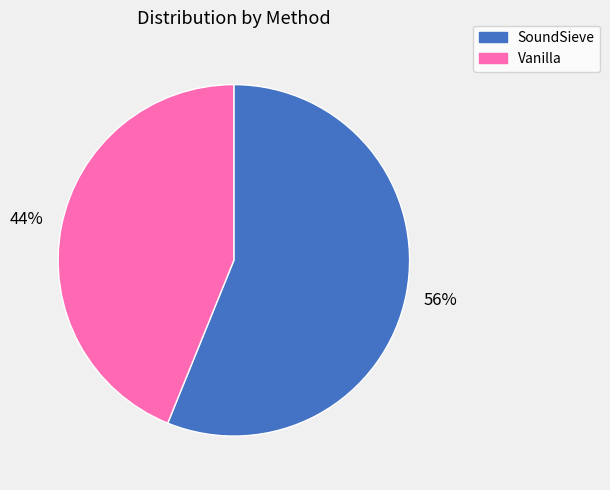

Is the sum of Vanilla and SoundSieve greater than half?

Yes